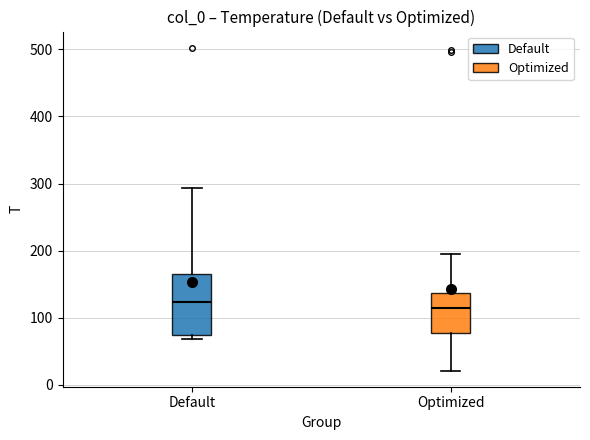

Reading left to right, transcribe this box plot: for each box, give where its median line is, the range the box spans, and where its two whiskers end, as read against the y-axis. The values are not printed on the chart, so give them approximately, as read against the axis.

Default: median 120, box 70 to 160, whiskers 70 (just below the box's lower edge) to 290
Optimized: median 110, box 80 to 140, whiskers 20 to 190